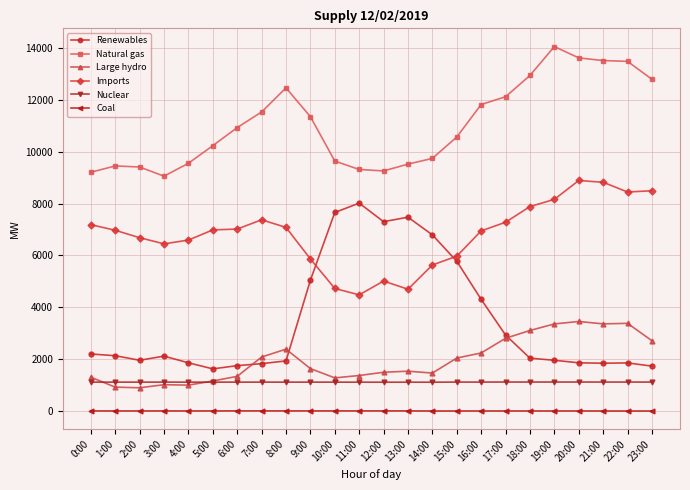

True or false: Nuclear has more than 0 points higher than both neighbors.

True